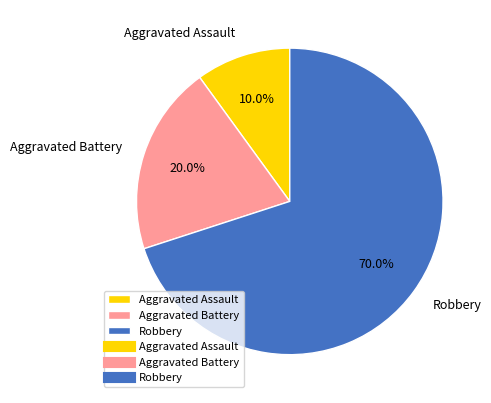

Between Aggravated Assault and Robbery, which is larger?

Robbery